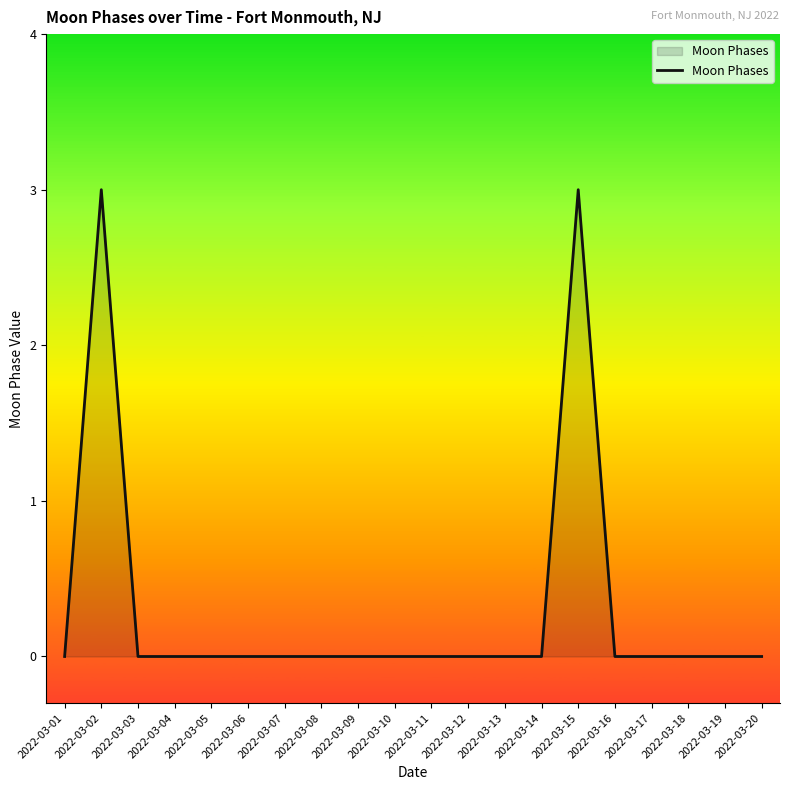

Does the chart have visible grid lines?

No